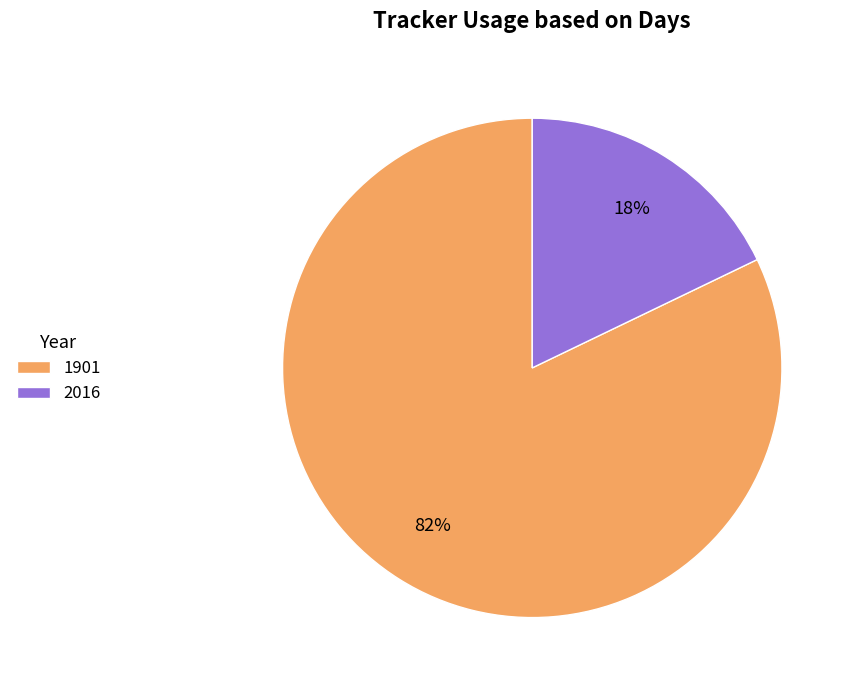

Does any single category account for the majority?

Yes